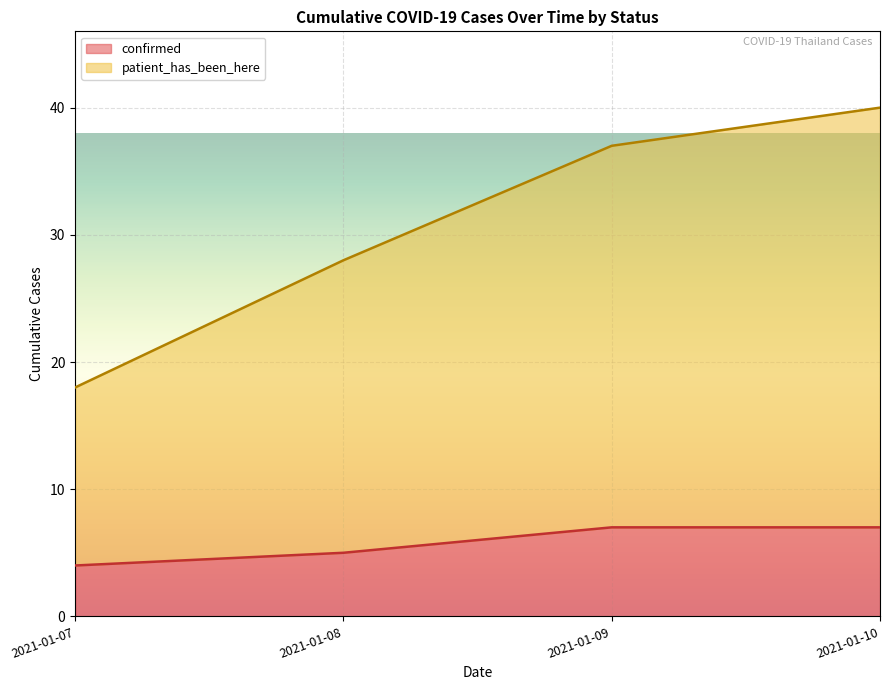

The confirmed series shows 10 at 2021-01-09. True or false?

False